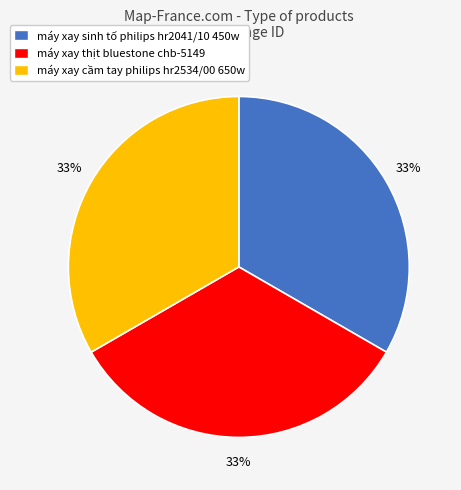

To the nearest percent, what portion does máy xay sinh tố philips hr2041/10 450w represent?

33%